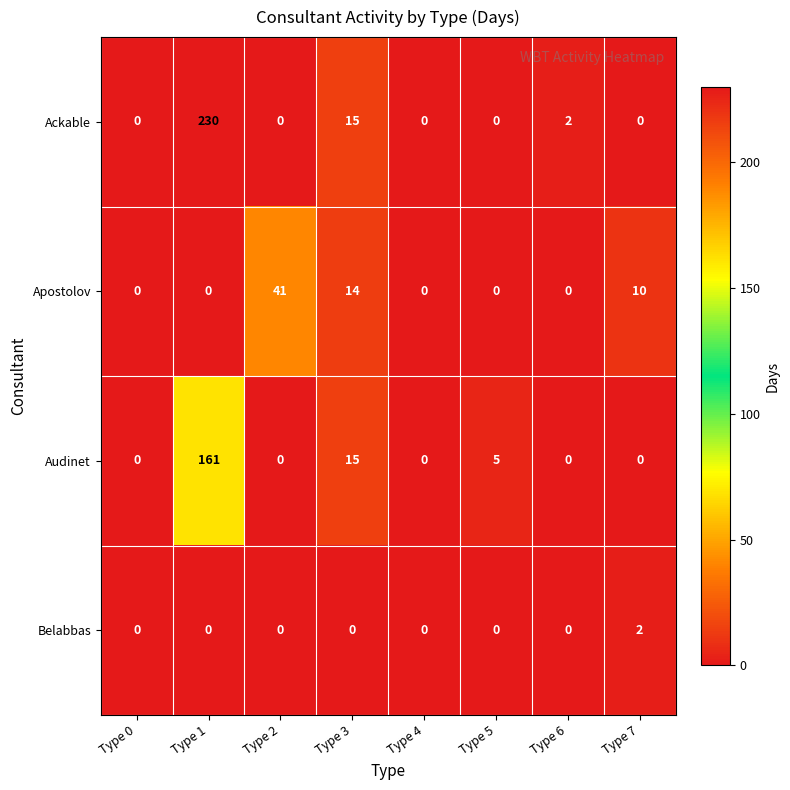

How many series are shown in this chart?

4